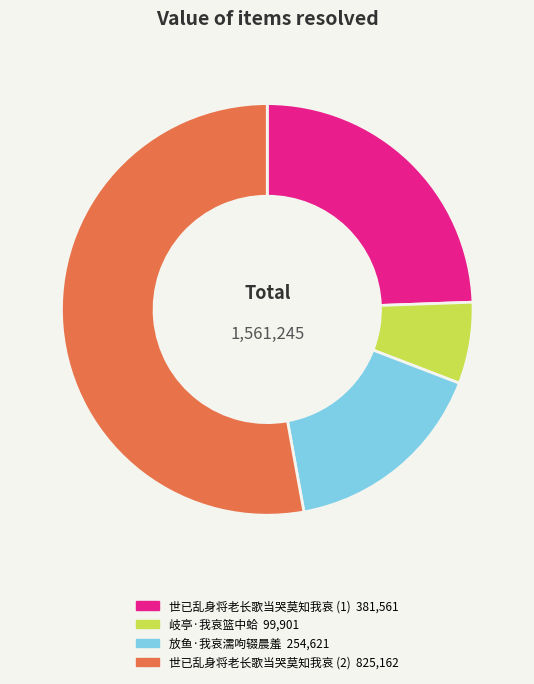

Does any single category account for the majority?

Yes